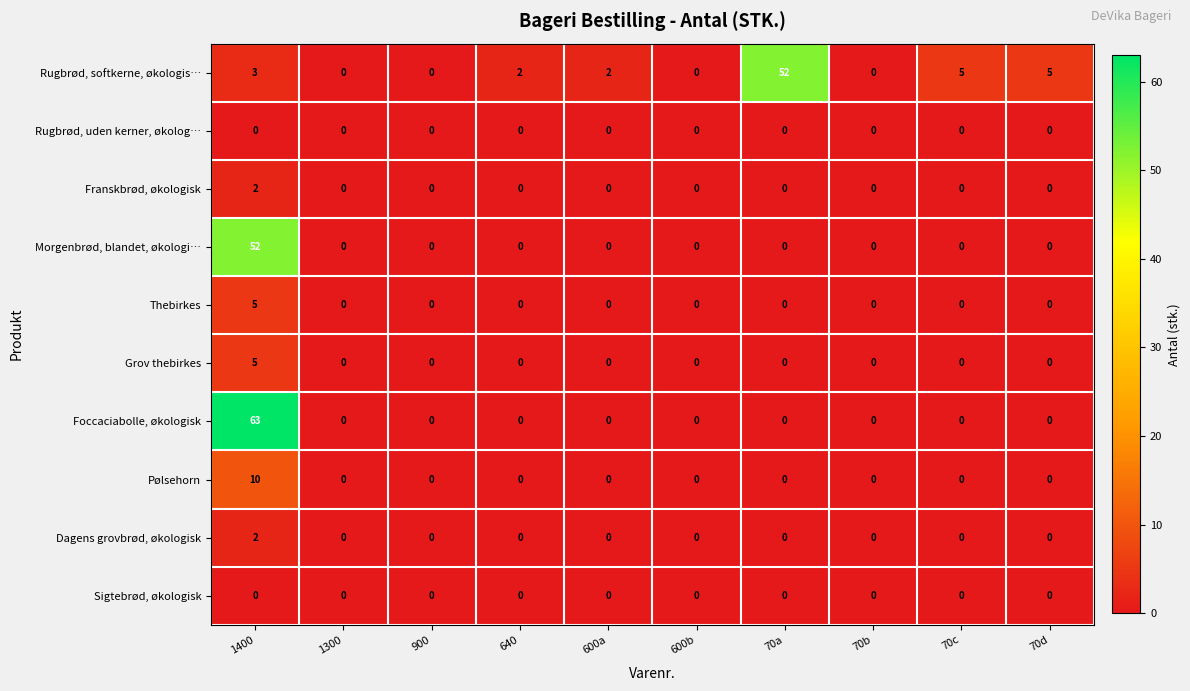

What is the total value across all series at 70d?

5